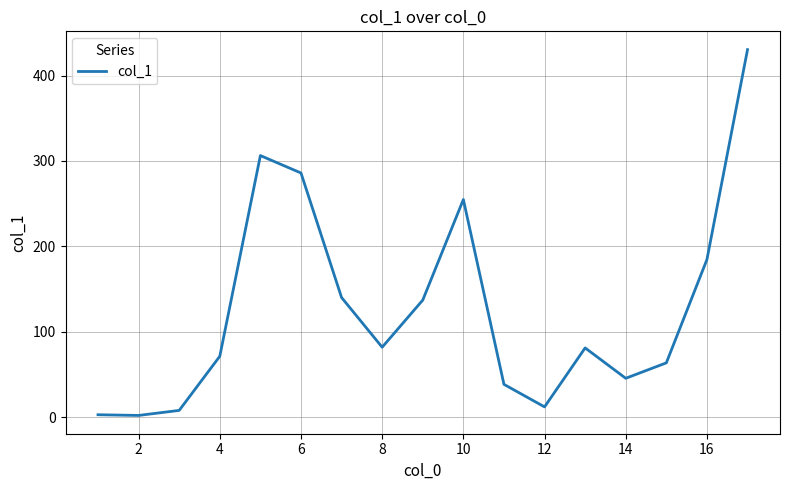

What is the maximum value shown in the chart?

430.4